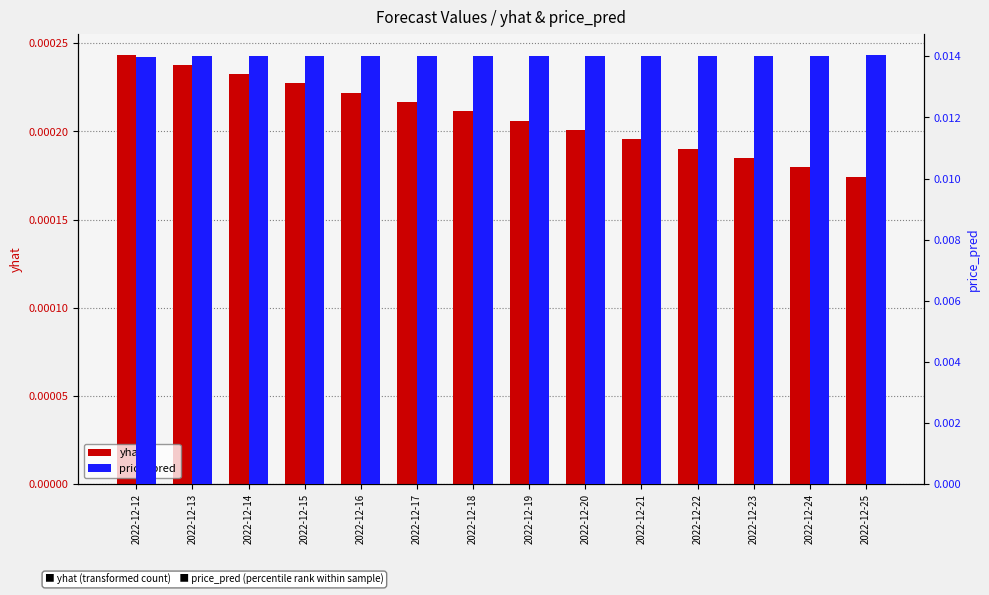

Count the yhat values in the range 0 to 1.

14